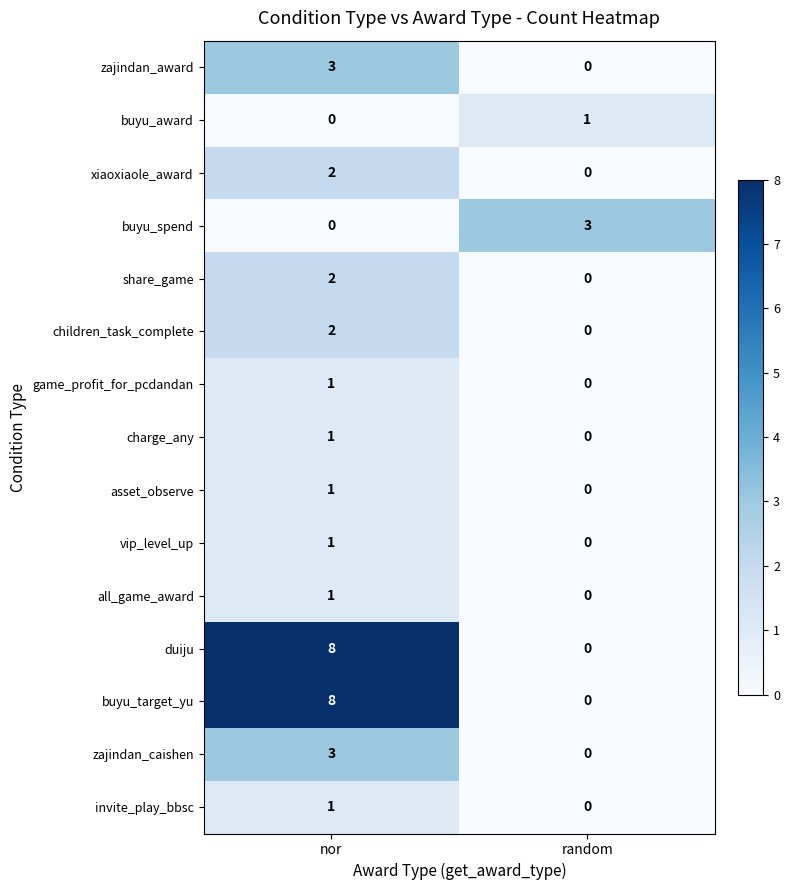

The children_task_complete series shows 2 at nor. True or false?

True